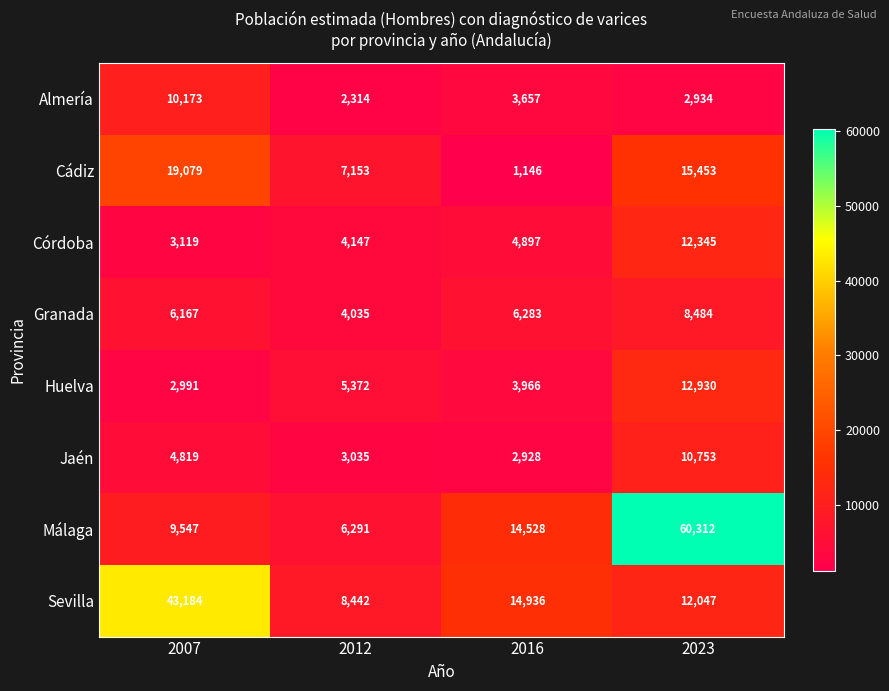

Which series has the largest total across all categories?

Málaga